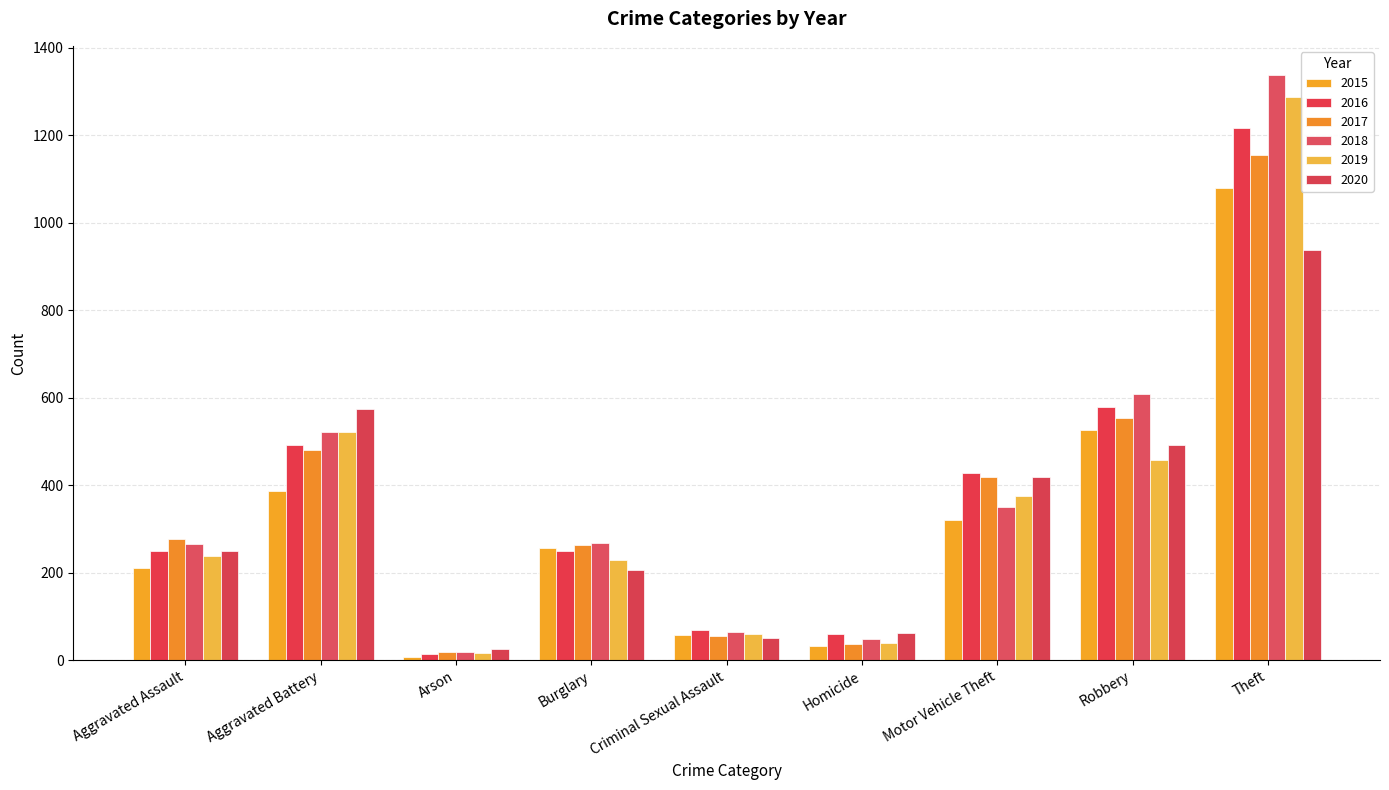

What is the difference between the maximum and minimum values in the 2016 series?

1203